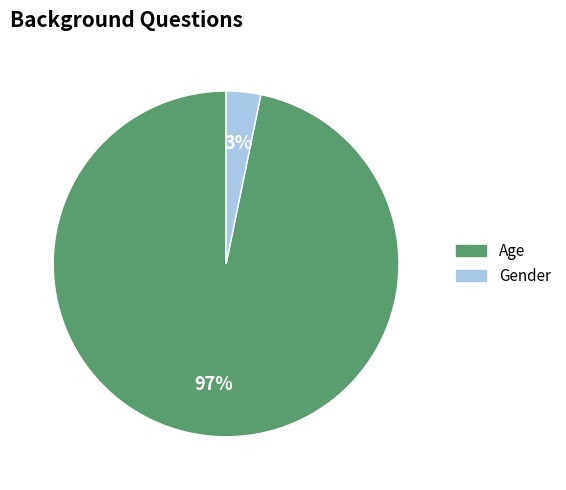

To the nearest percent, what is the difference between the Age and Gender slice percentages?

94%